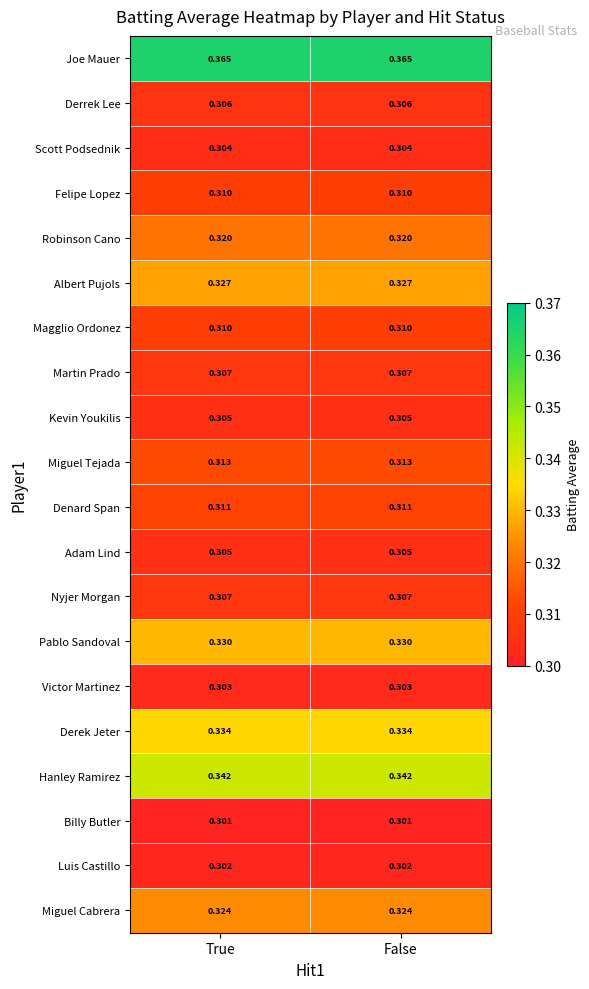

Which series has the largest total across all categories?

Joe Mauer